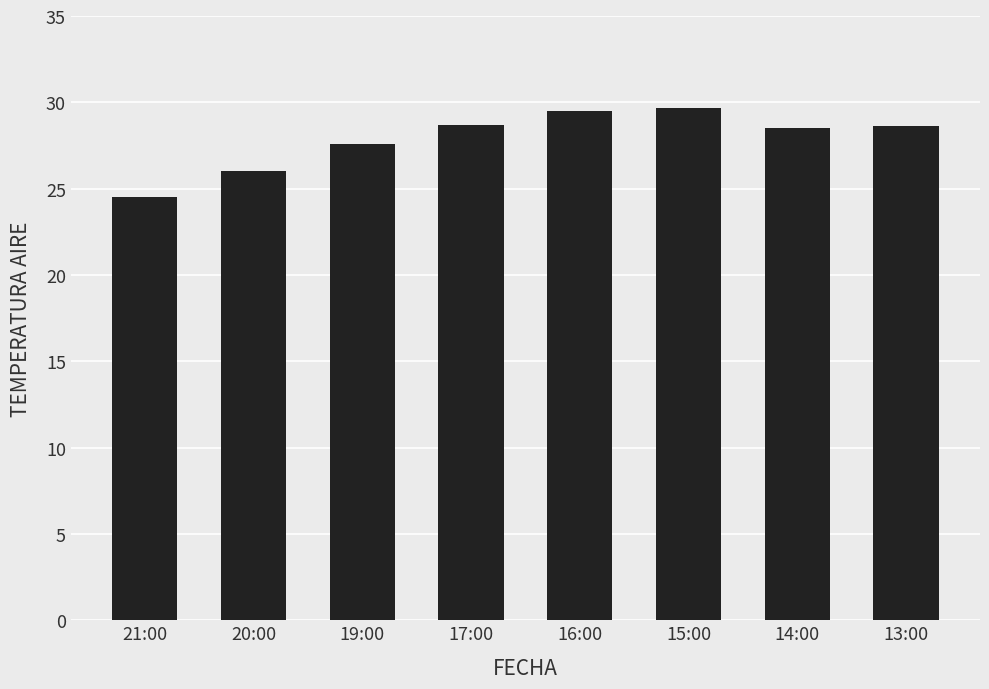

How many bars are there in total?

8